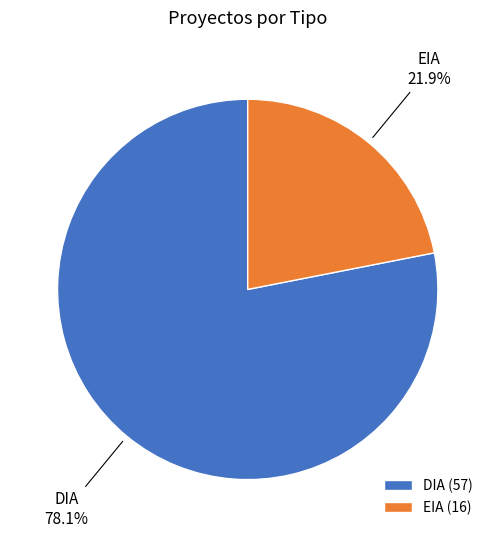

Which category has the biggest portion of the pie?

DIA